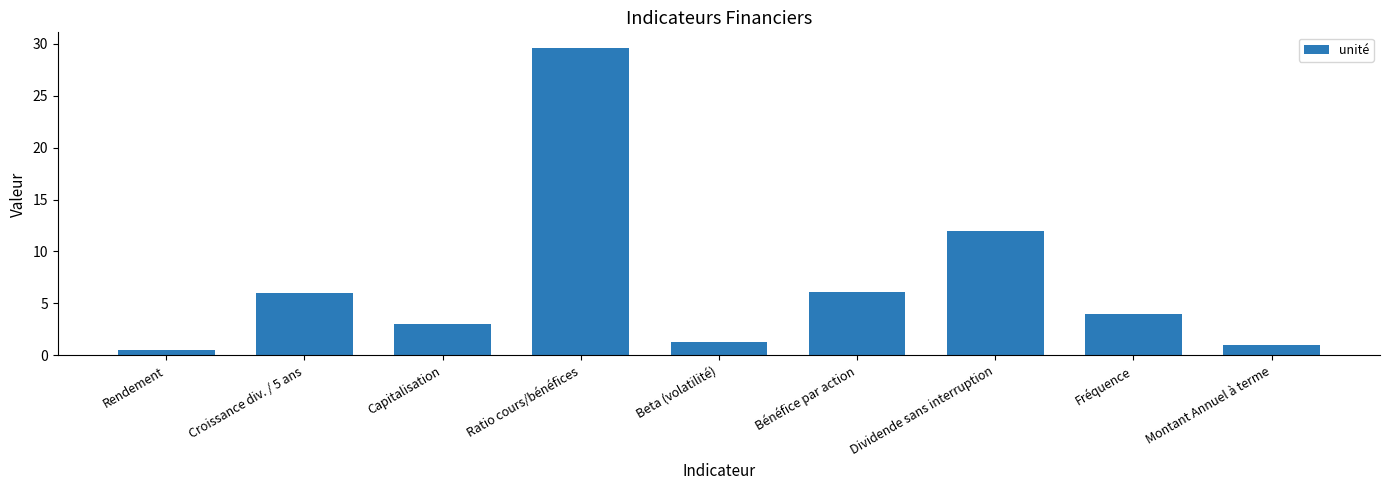

Which has a higher value, Rendement or Capitalisation?

Capitalisation